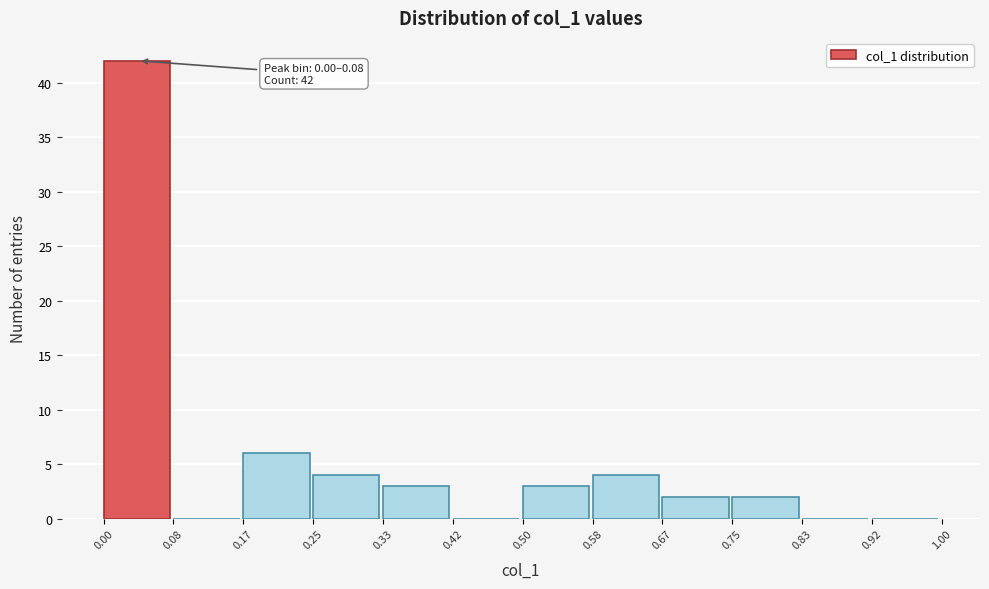

Over which range of the x-axis is the bar tallest?

0.00 to 0.08